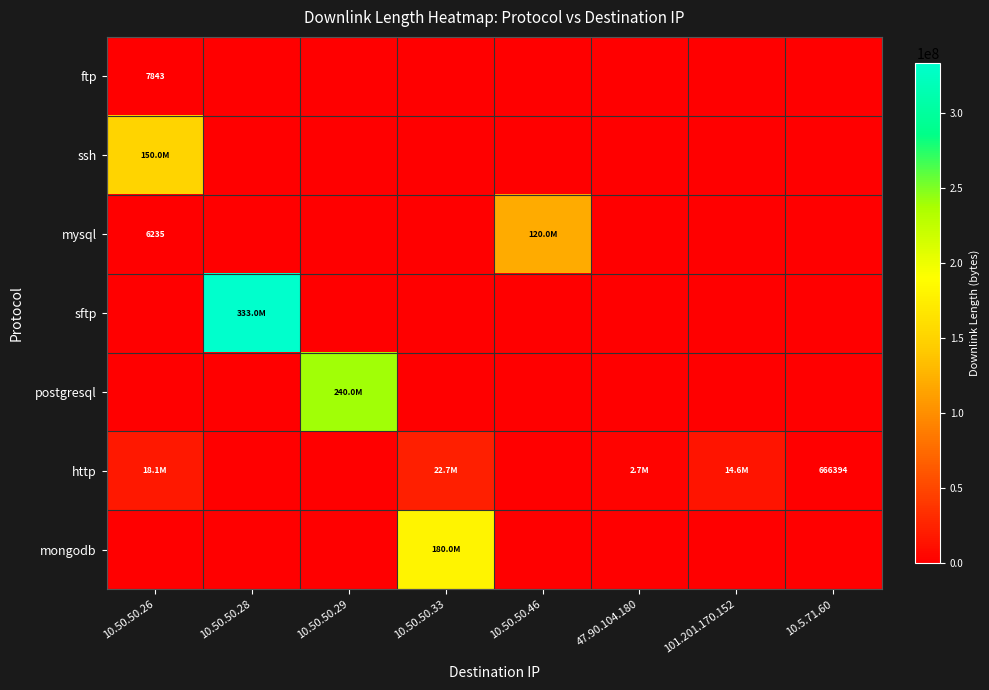

What is the sum of all ssh values?

150002920